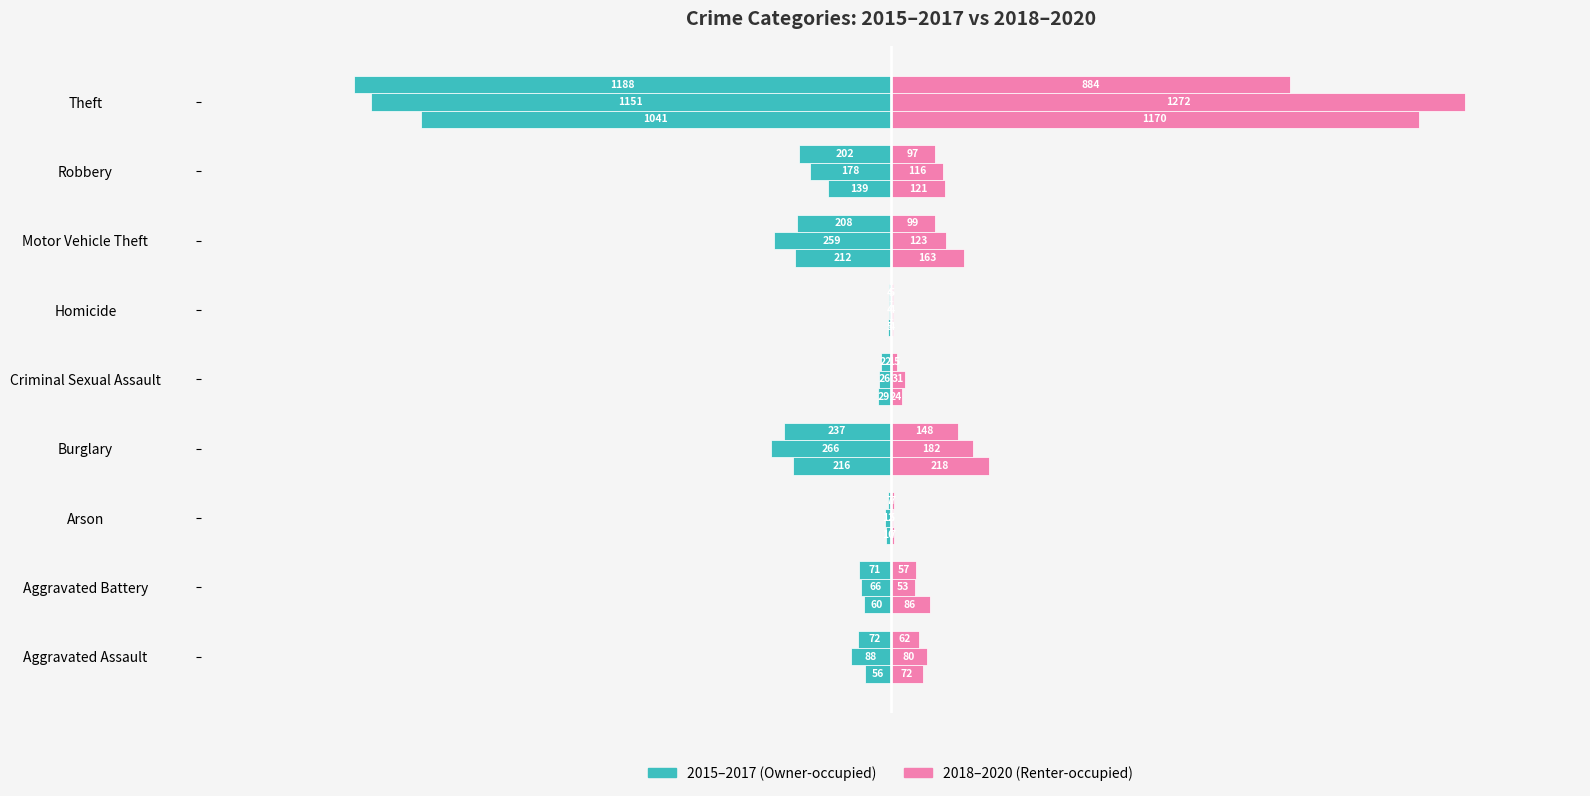

What is the approximate value of 2015 at Criminal Sexual Assault, to the nearest 10?

-30